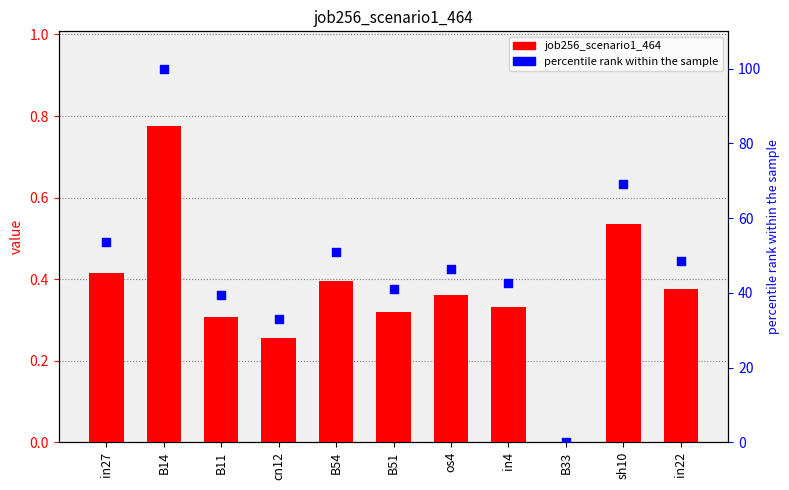

Which series reaches the minimum Y coordinate?

job256_scenario1_464